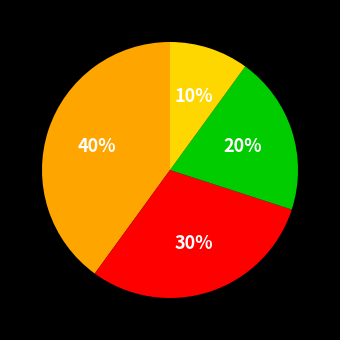

Does any single category account for the majority?

No